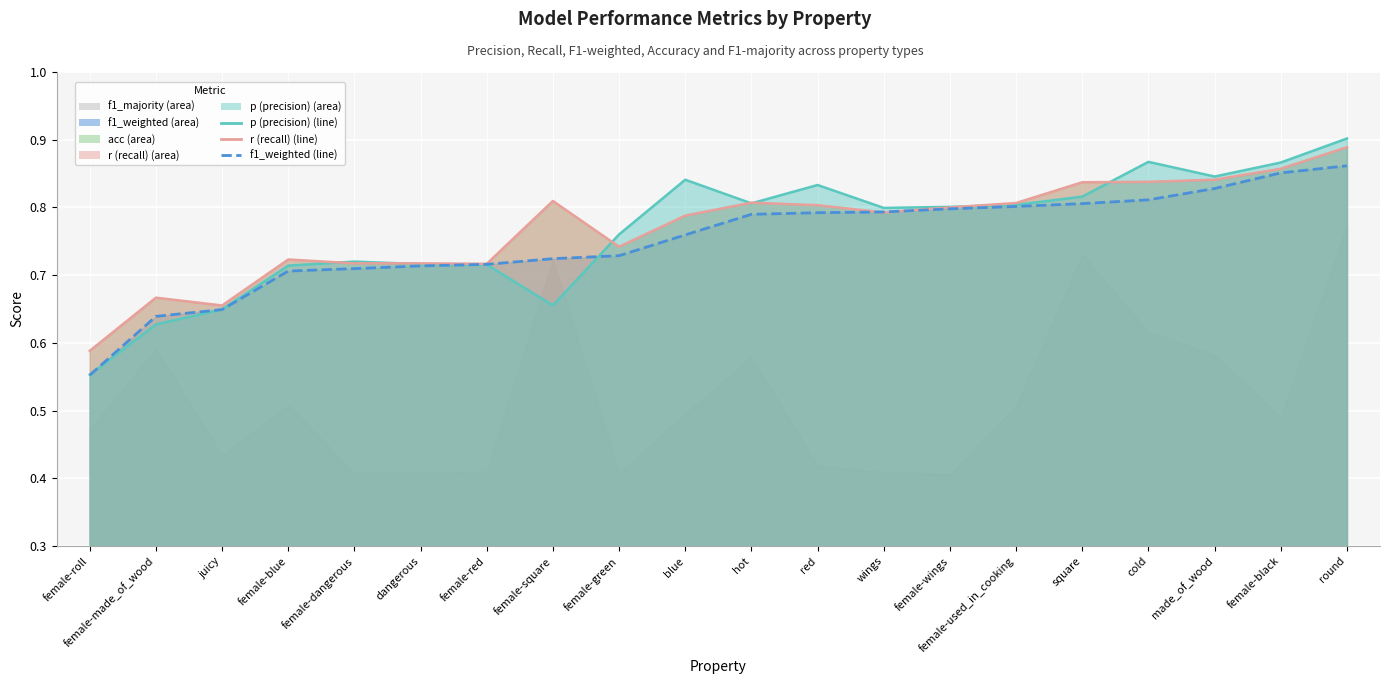

Where is the first local maximum for r (recall) (line)?

female-made_of_wood